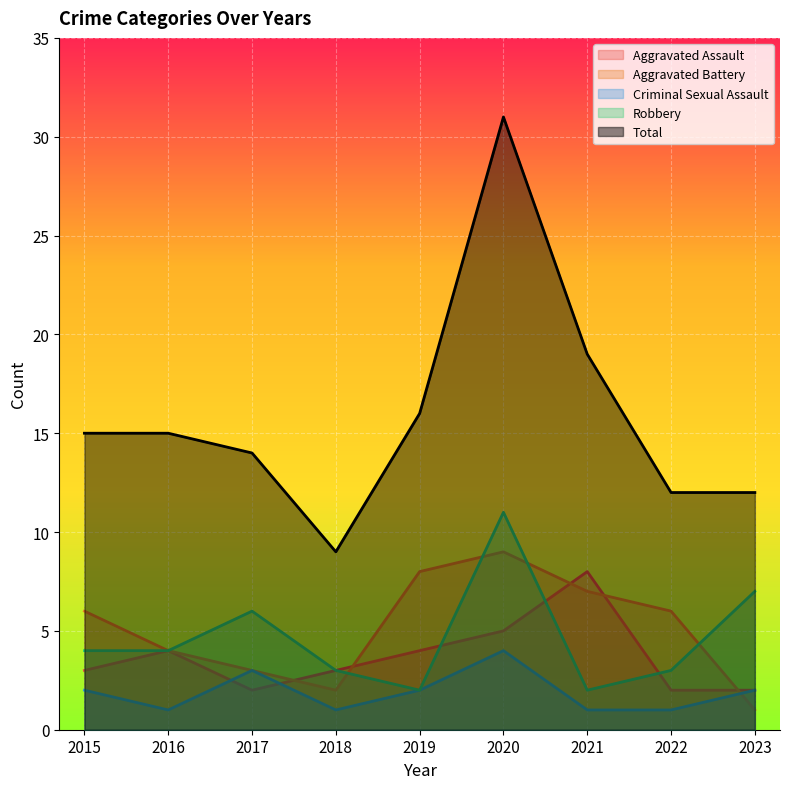

What is the average value of the Aggravated Battery series?

5